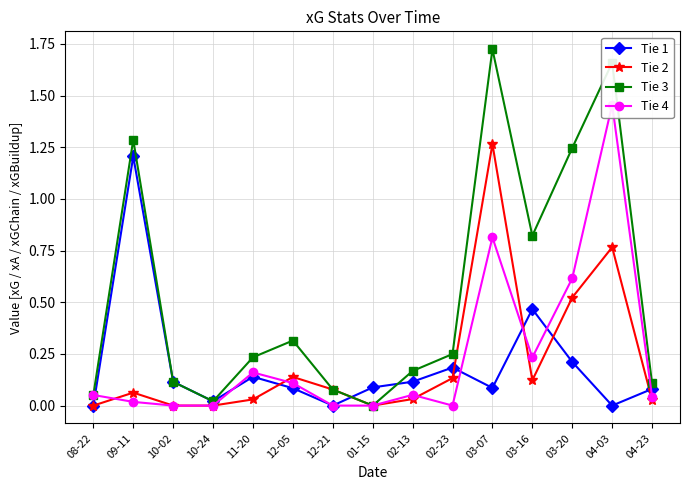

What is the highest value of the Tie 4 series?

1.5